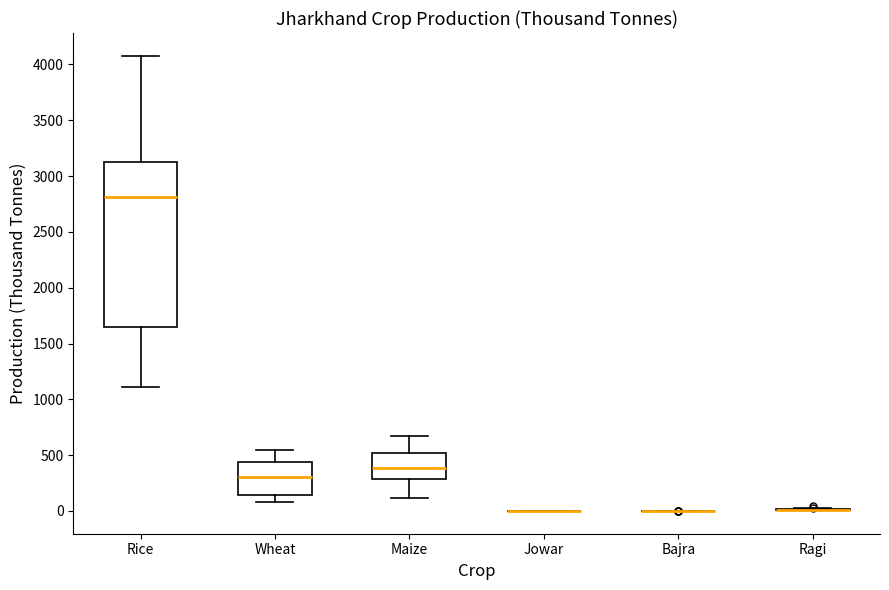

Reading left to right, read every box against the y-axis: the position of its median line, the range the box covers, and the ends of its whiskers. The values are not printed on the chart, so give them approximately, as read against the axis.

Rice: median 2800, box 1650 to 3150, whiskers 1100 to 4100
Wheat: median 300, box 150 to 450, whiskers 100 to 550
Maize: median 400, box 300 to 500, whiskers 100 to 700
Jowar: box collapsed to a line at 0, whiskers 0 to 0
Bajra: box collapsed to a line at 0, whiskers 0 to 0
Ragi: box collapsed to a line at 0, whiskers 0 to 50